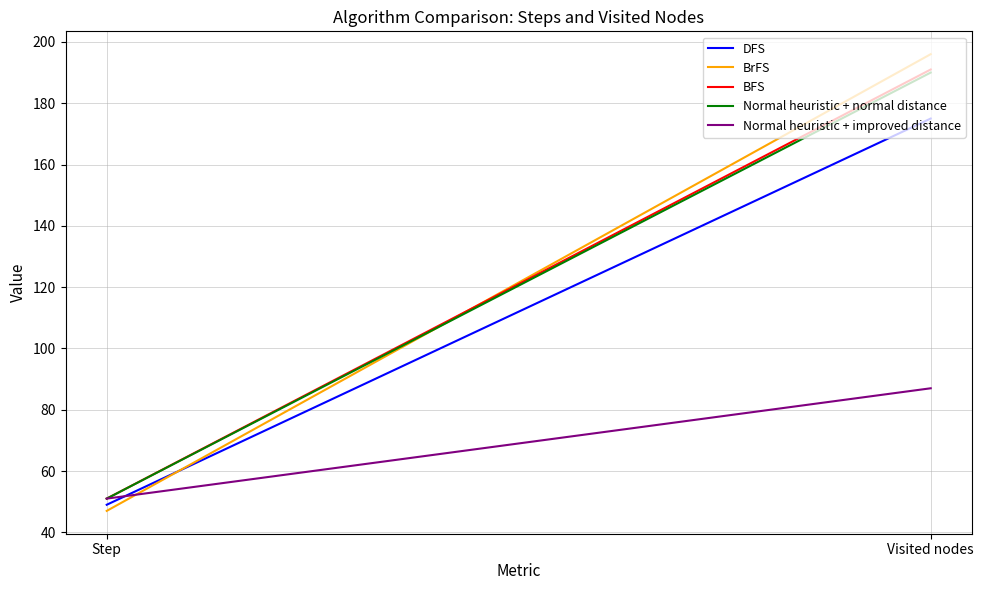

True or false: BFS has a value of 17 at Step.

False